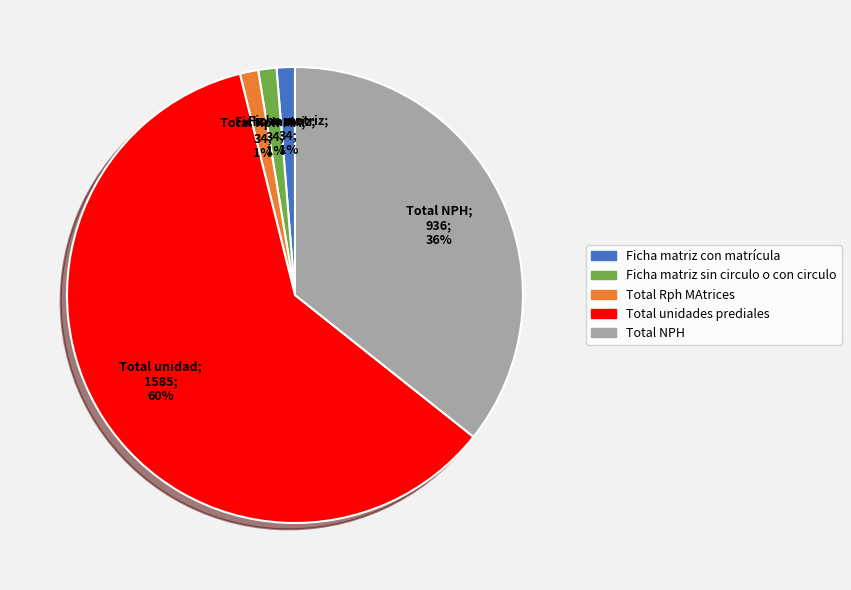

Count the number of slices in the pie.

5